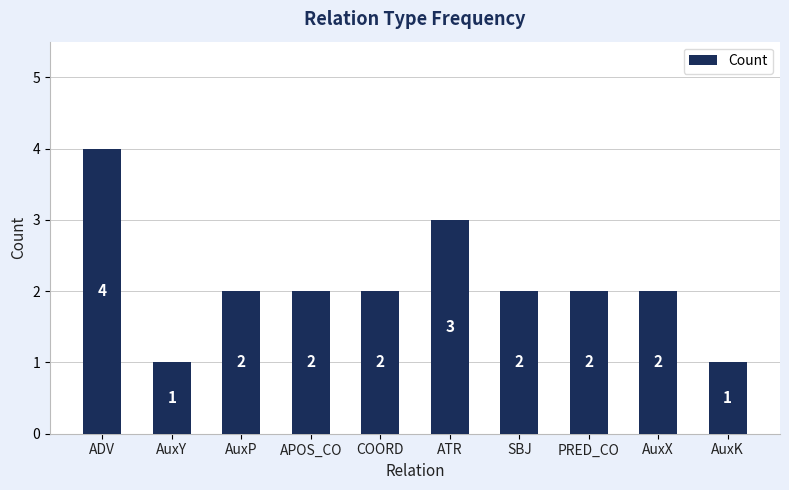

Is it true that the value at COORD is 3?

False